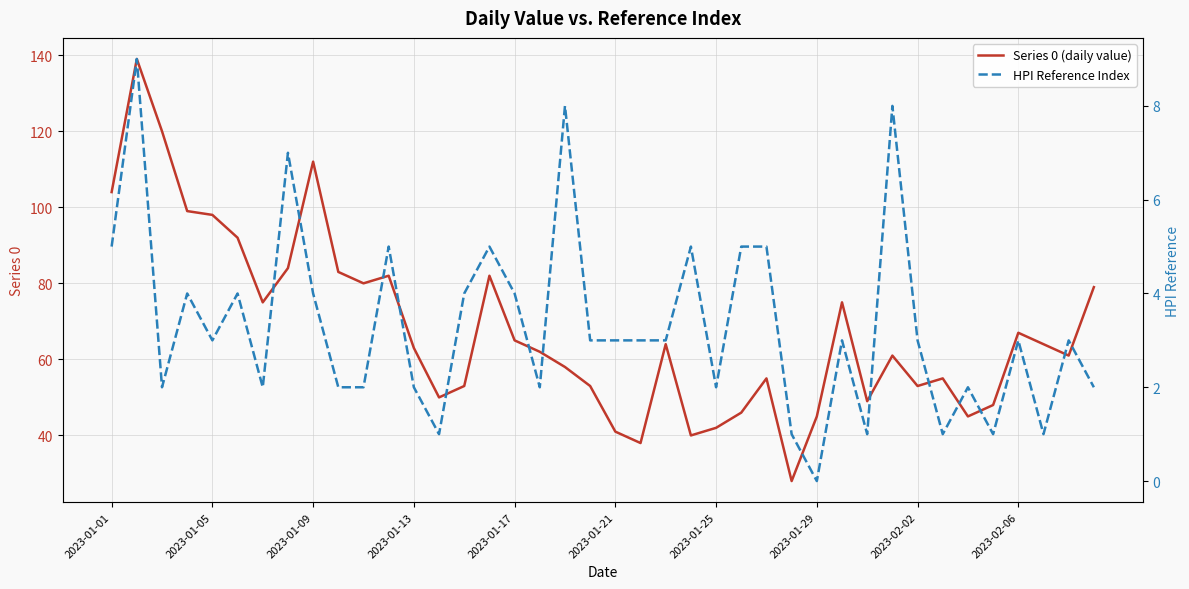

What is the maximum value for Series 0 (daily value)?

139